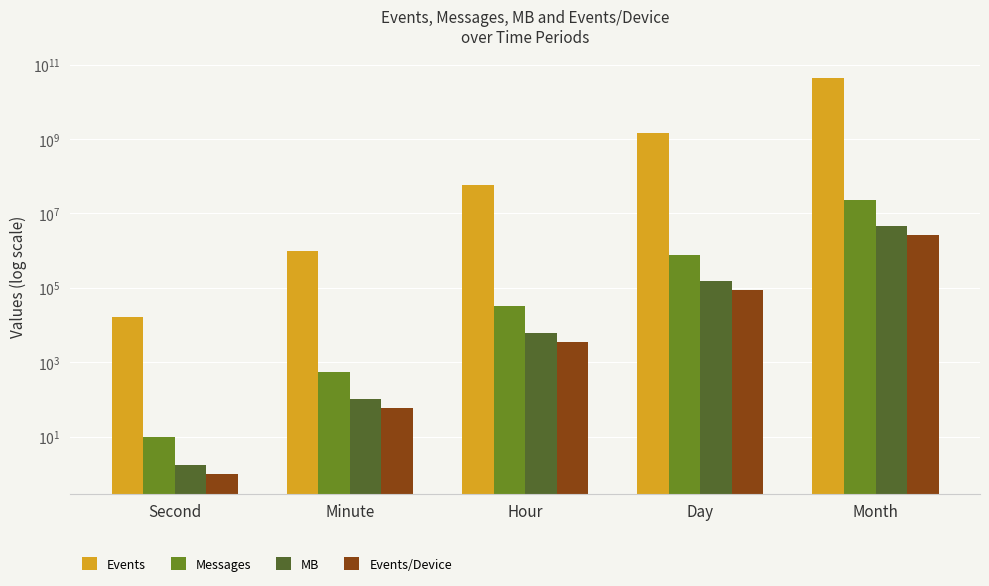

What is the difference between the Messages values at Hour and Day?

747140.0